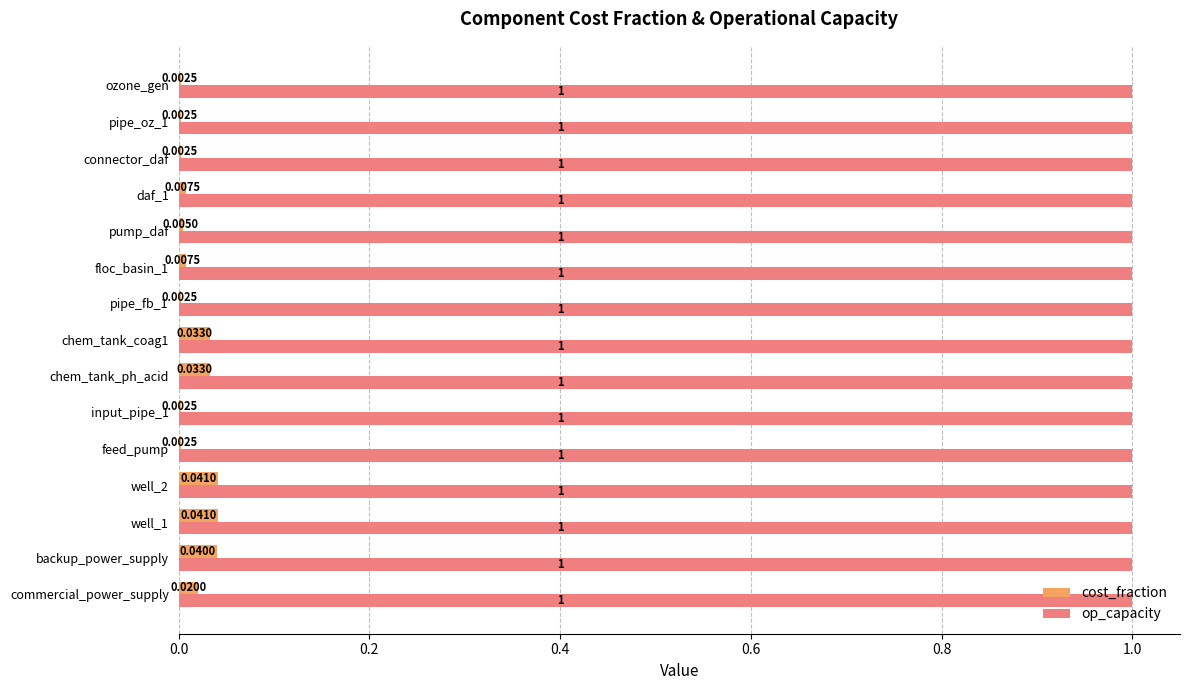

Is the value of cost_fraction at well_1 greater than the value of op_capacity at pipe_fb_1?

No